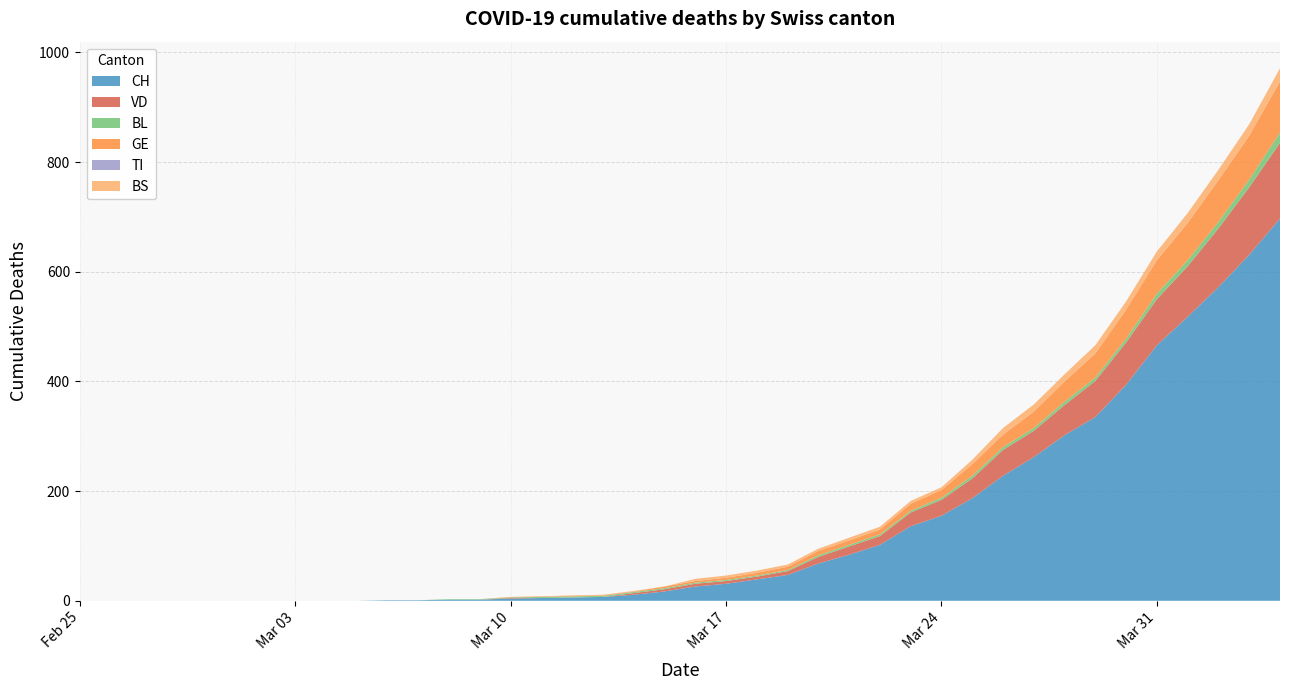

Reading left to right, transcribe all the data shown in this chart.

CH: 0	0	0	0	0	0	0	0	0	0	1	1	2	2	4	5	6	7	11	17	26	31	39	47	68	84	102	136	155	187	228	262	302	335	394	466	518	572	631	697
VD: 0	0	0	0	0	0	0	0	0	0	0	0	0	0	1	0	0	0	3	4	5	5	5	7	12	15	16	25	29	36	47	48	55	66	77	84	92	107	123	138
BL: 0	0	0	0	0	0	0	0	0	0	0	0	1	1	1	2	2	2	2	2	2	2	2	2	3	3	3	3	4	5	5	5	6	6	7	10	11	12	14	19
GE: 0	0	0	0	0	0	0	0	0	0	0	0	0	0	1	1	1	1	1	3	3	4	5	6	8	8	9	13	14	21	23	30	37	44	53	61	68	76	80	93
TI: 0	0	0	0	0	0	0	0	0	0	0	0	0	0	0	0	0	0	0	0	0	0	0	0	0	0	0	0	0	0	0	0	0	0	0	0	0	0	0	0
BS: 0	0	0	0	0	0	0	0	0	0	0	0	0	0	0	0	1	1	1	0	4	4	4	4	4	5	5	5	5	8	12	13	13	15	15	16	18	19	21	24